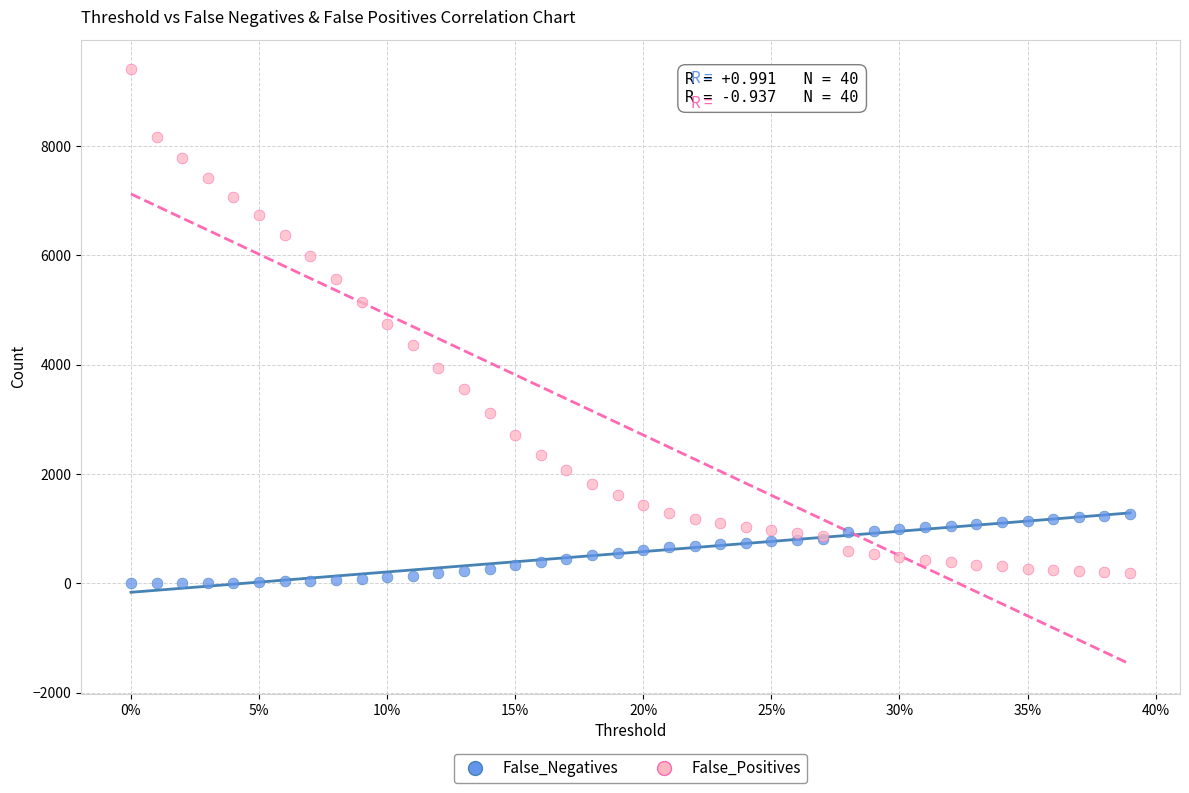

Which series reaches the maximum Y coordinate?

False_Positives